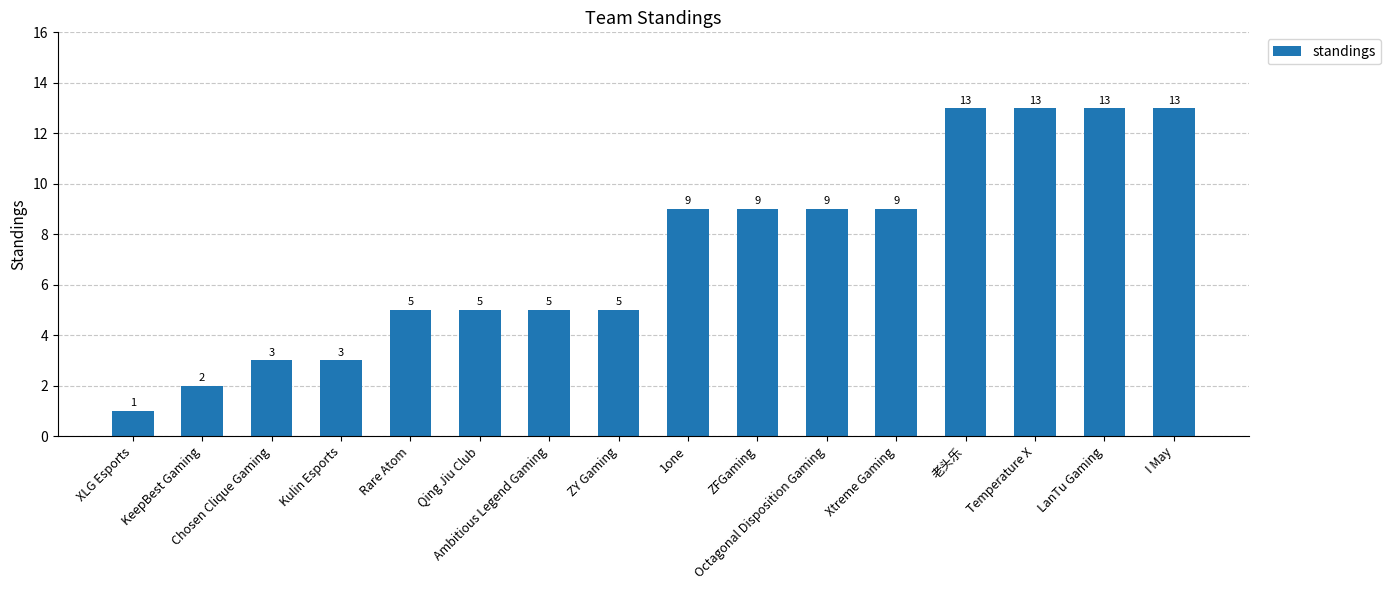

What is the ratio of the value at ZY Gaming to the value at 老头乐?

0.4